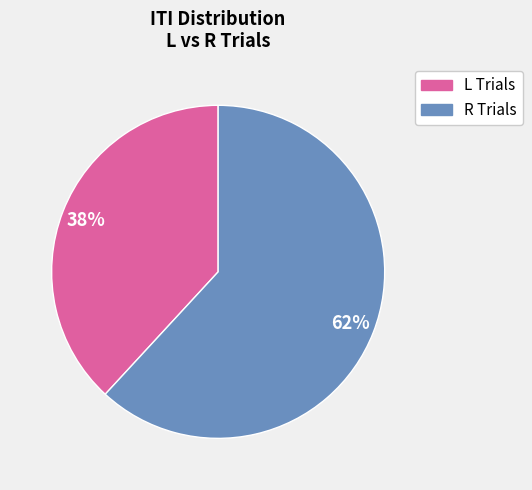

To the nearest percent, what is the difference between the largest and smallest slice percentages?

24%